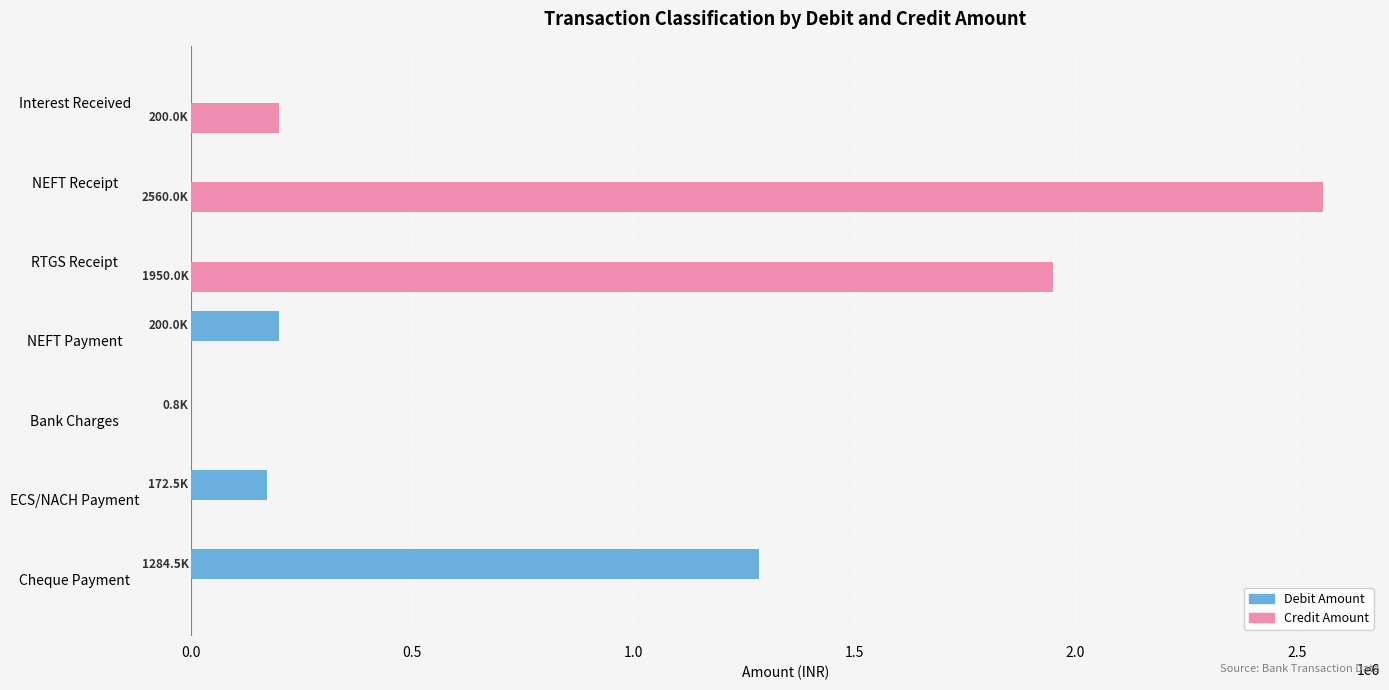

What is the sum of all Debit Amount values?

1657774